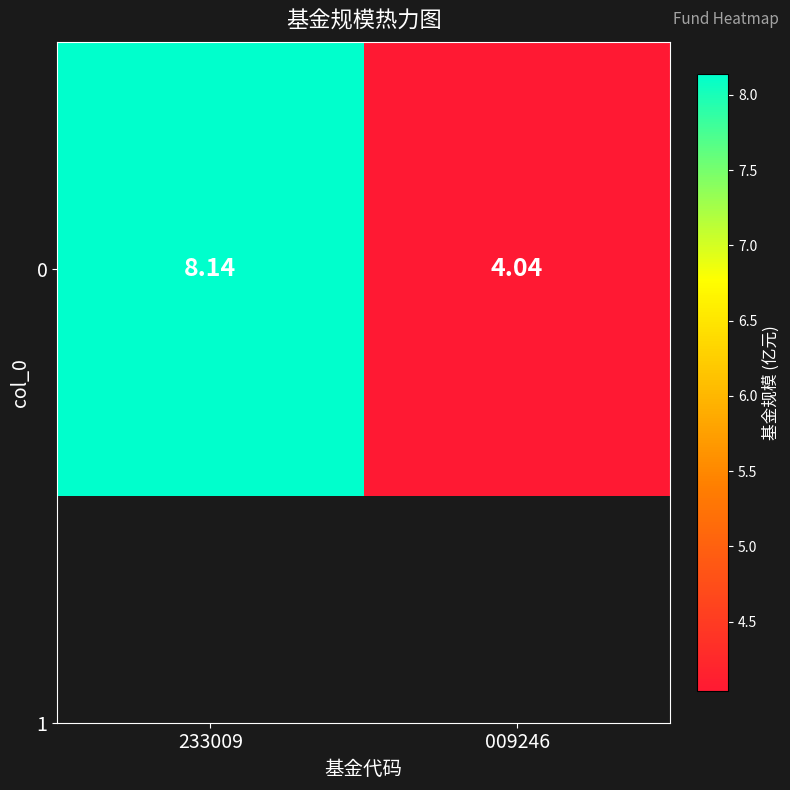

What is the change in value from 233009 to 009246?

-4.1